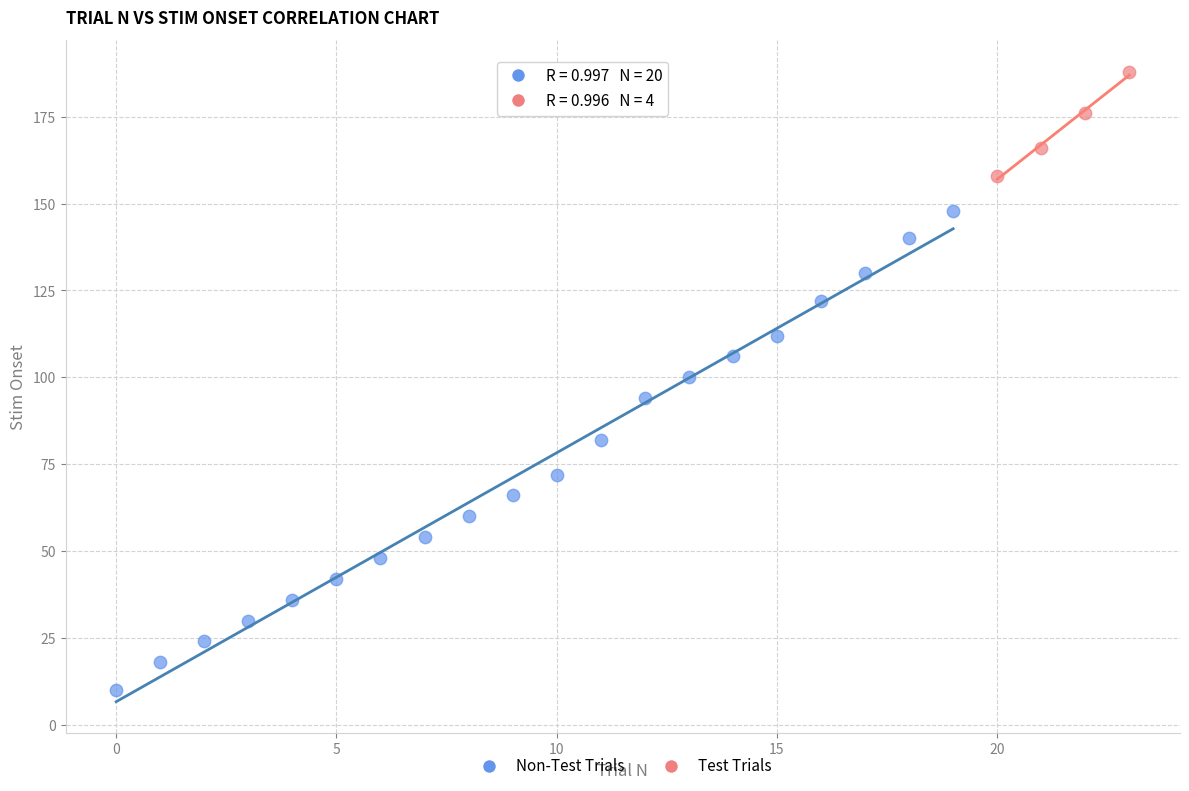

Which series has the widest spread of Y values?

Non-Test Trials